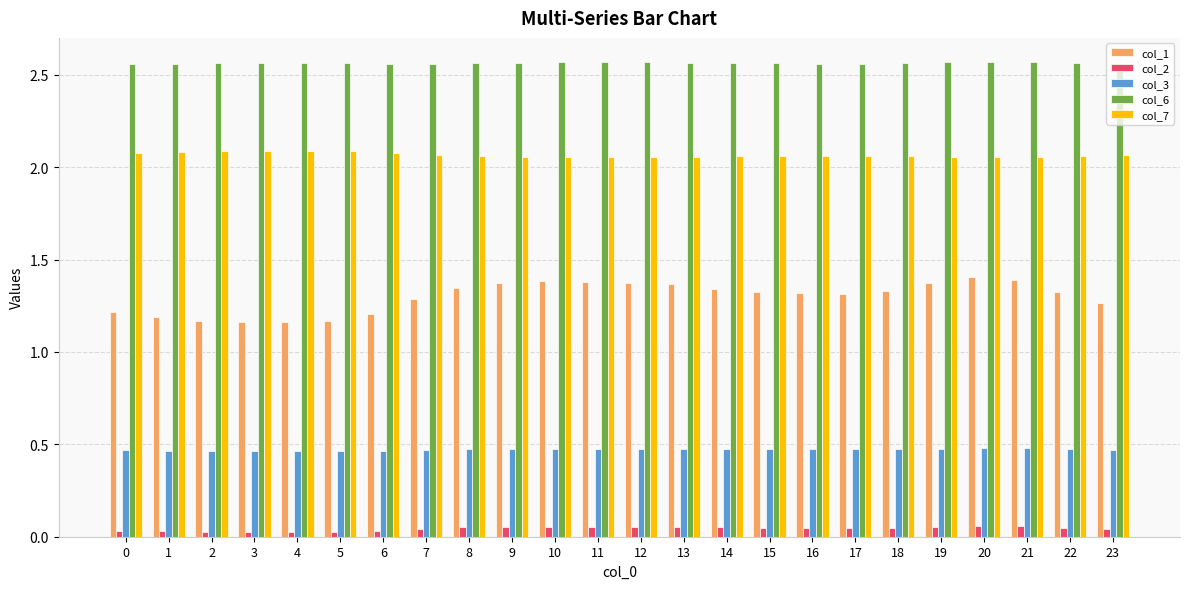

Is the value of col_2 at 20 greater than the value of col_6 at 10?

No